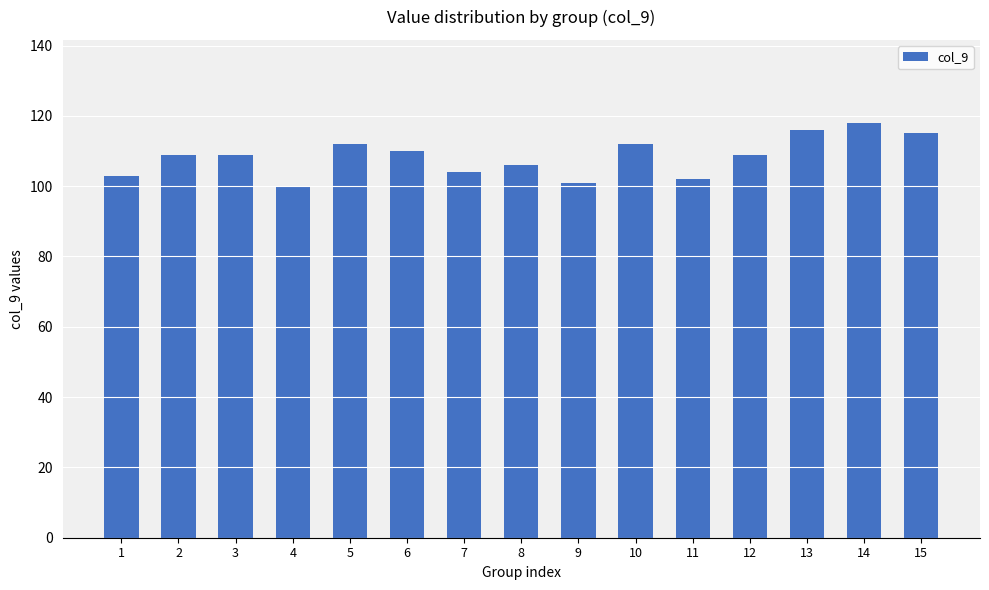

Which has a higher value, 9 or 12?

12